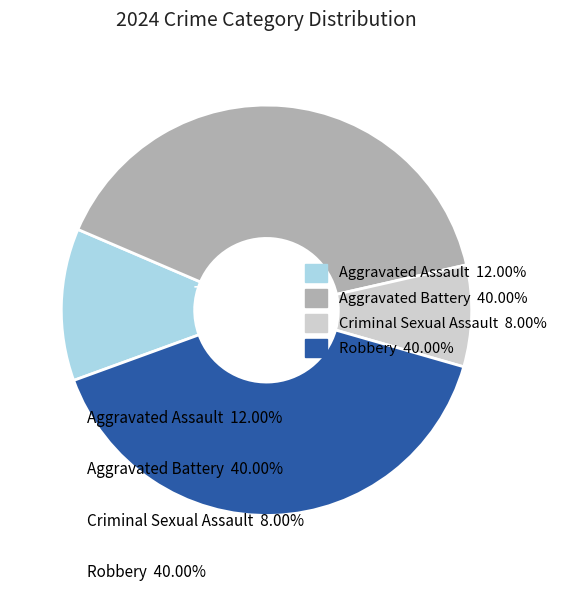

How many slices are in this pie chart?

4